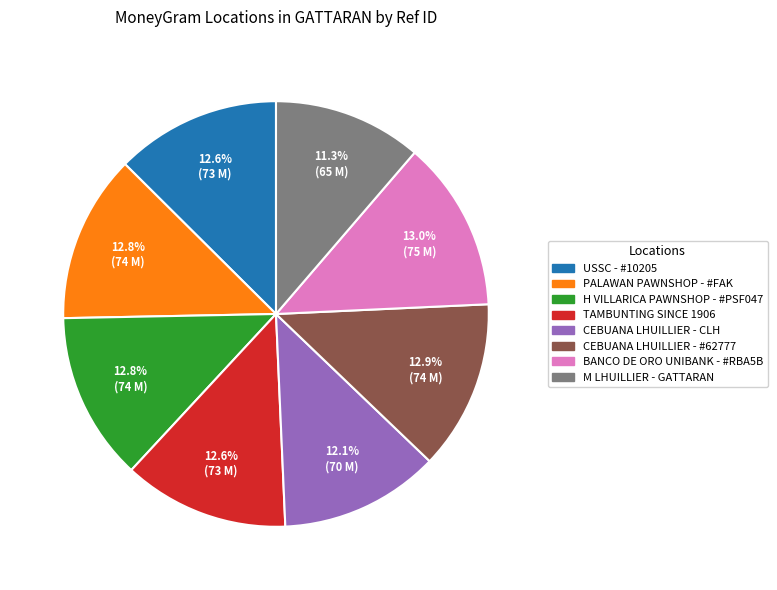

Count the number of slices in the pie.

8